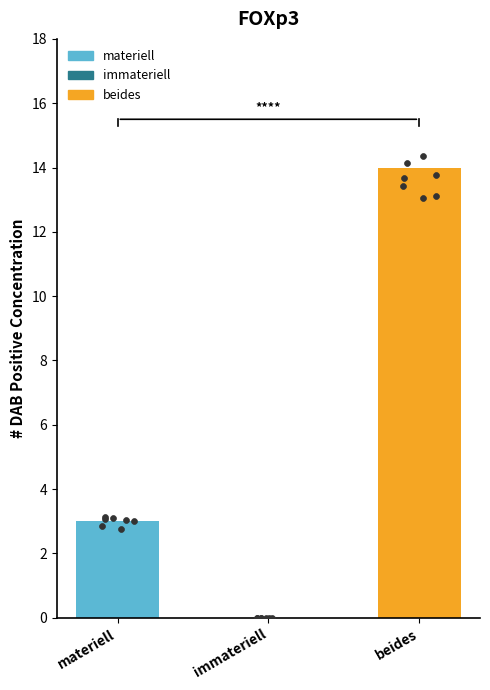

What is the change in value from immateriell to beides?

+14